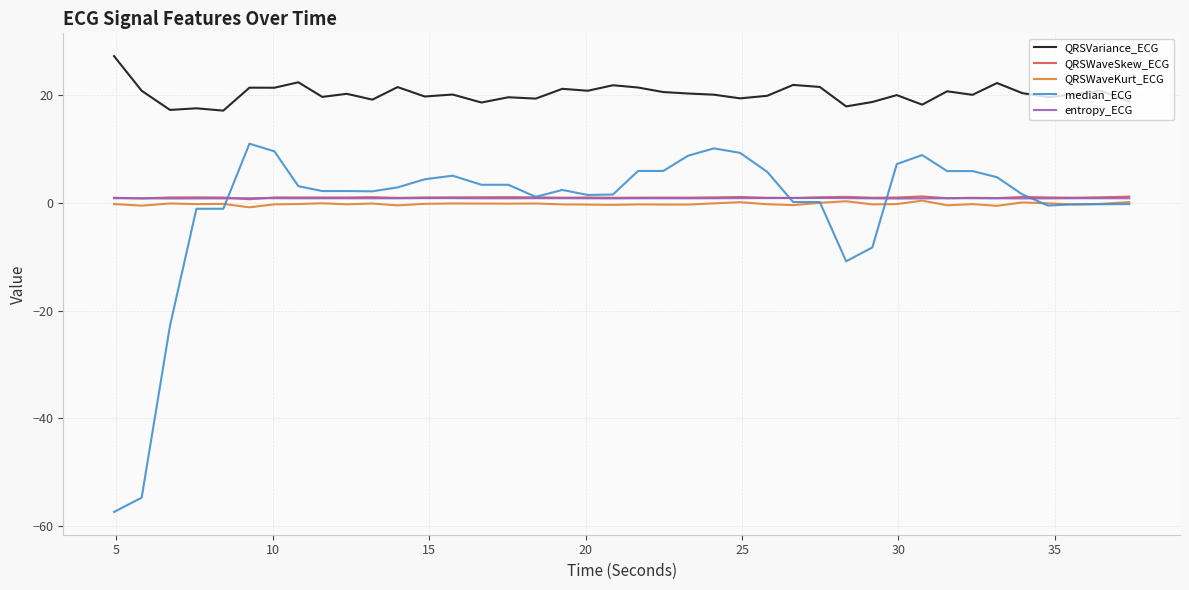

True or false: QRSVariance_ECG and median_ECG cross at least once.

False